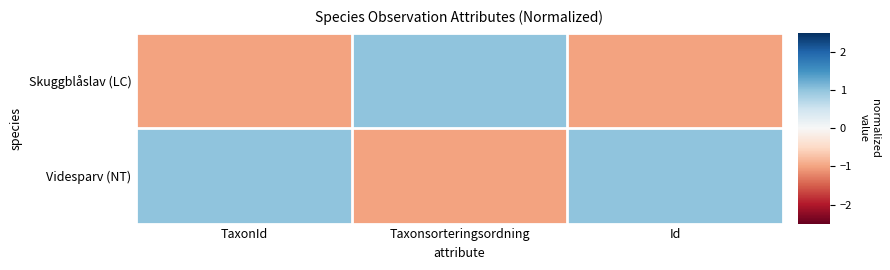

Rank the series at TaxonId from highest to lowest value.

Videsparv (NT), Skuggblåslav (LC)